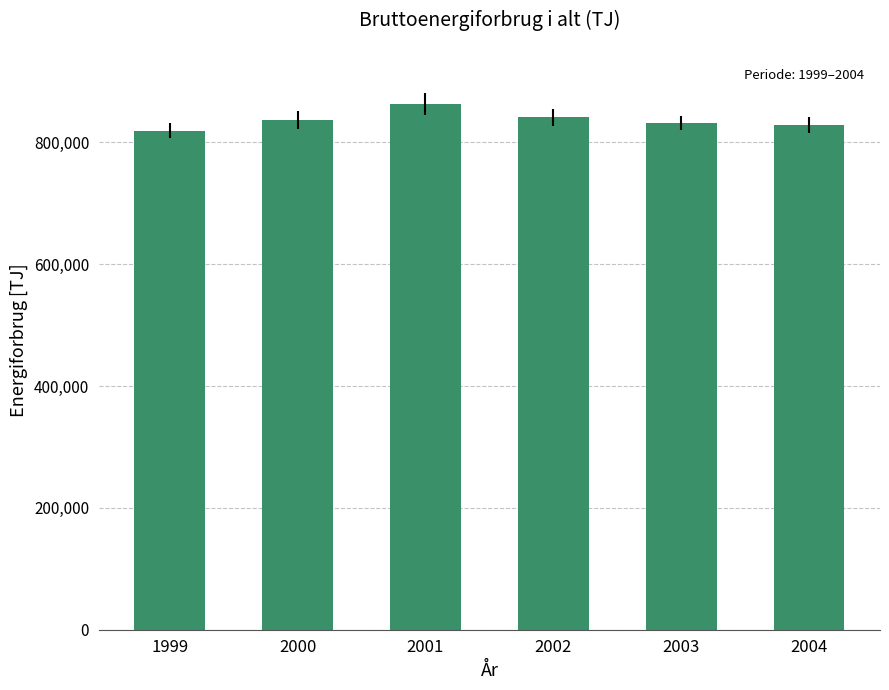

The chart shows a value of 829154.1 at 2004. True or false?

True